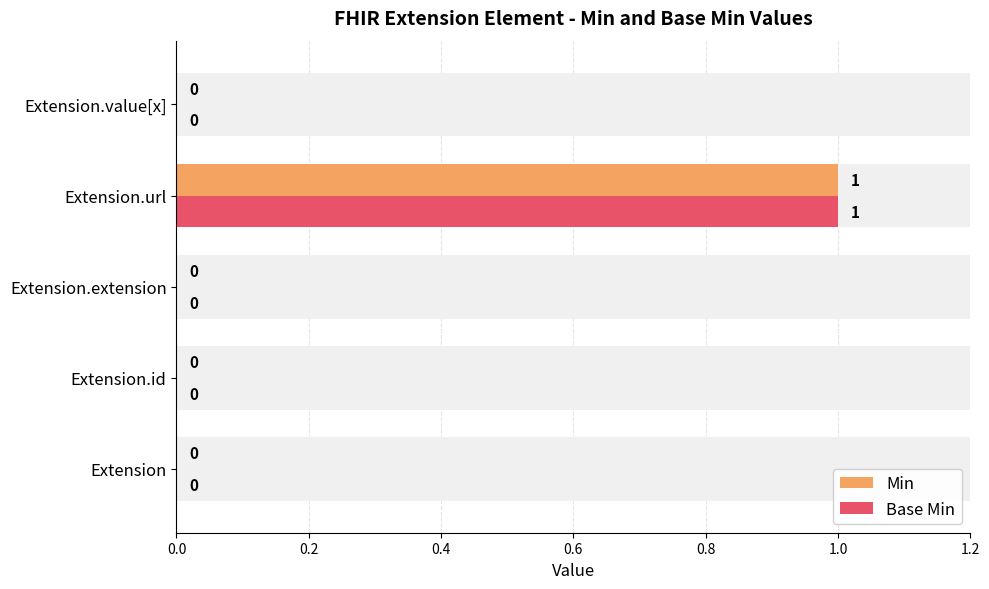

How many distinct data groups are displayed?

2